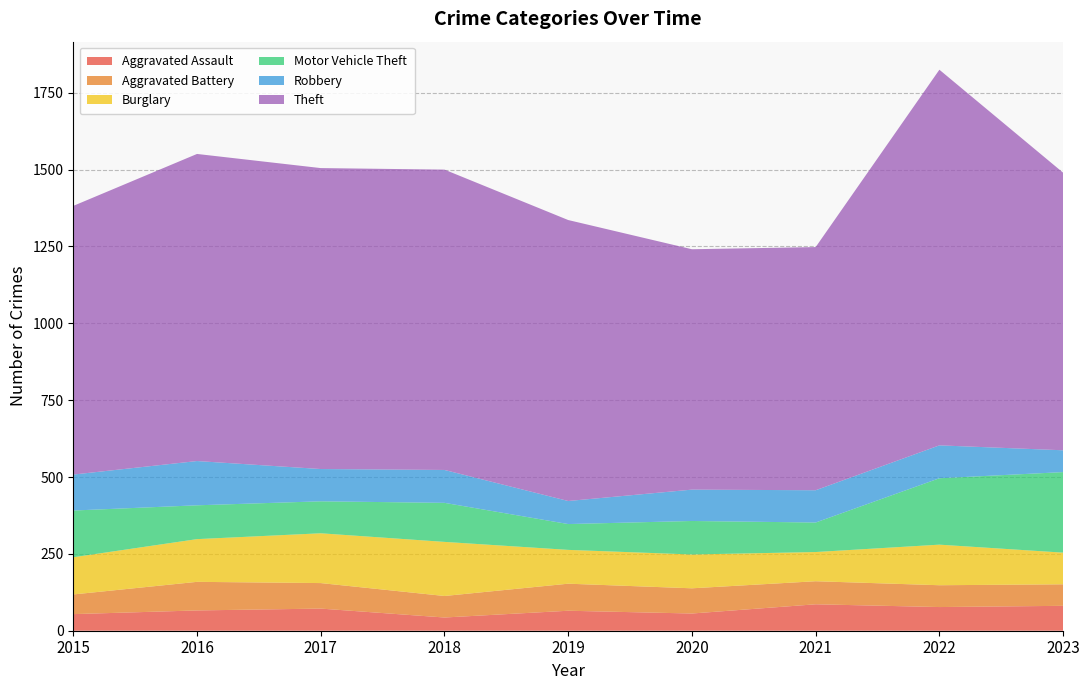

Reading left to right, extract all data points from this chart.

Aggravated Assault: 54	66	72	43	65	56	86	77	81
Aggravated Battery: 64	93	83	70	88	82	75	71	70
Burglary: 121	139	162	176	110	110	95	132	103
Motor Vehicle Theft: 152	110	104	127	84	109	96	216	262
Robbery: 117	144	105	107	75	102	105	107	71
Theft: 874	999	979	977	914	782	791	1222	903